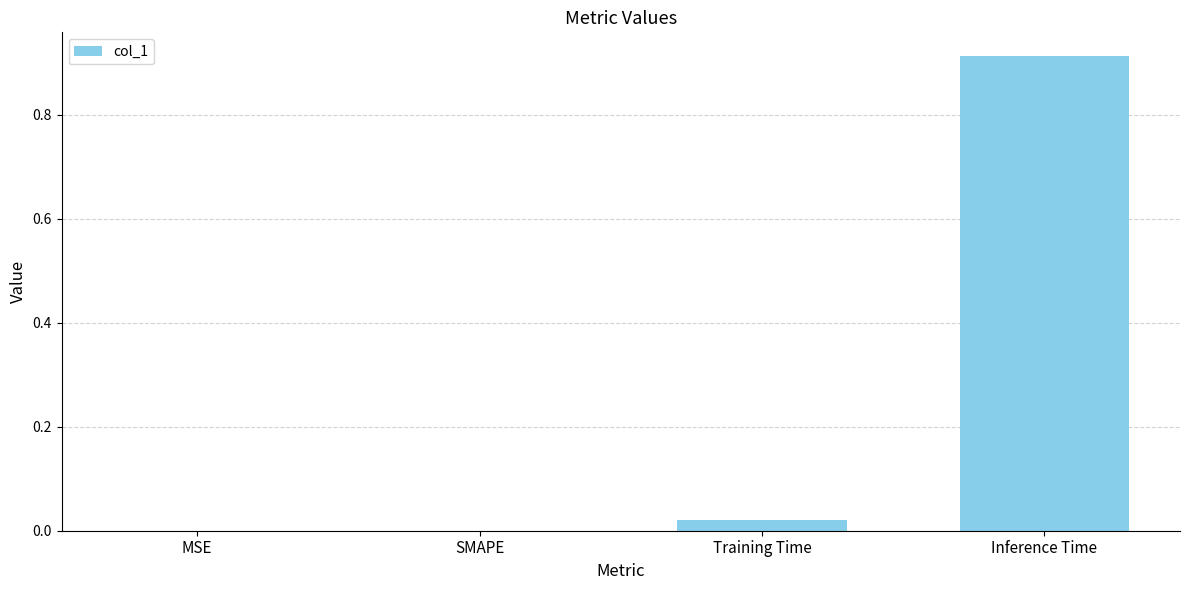

At which category does the chart reach its peak across all series?

Inference Time